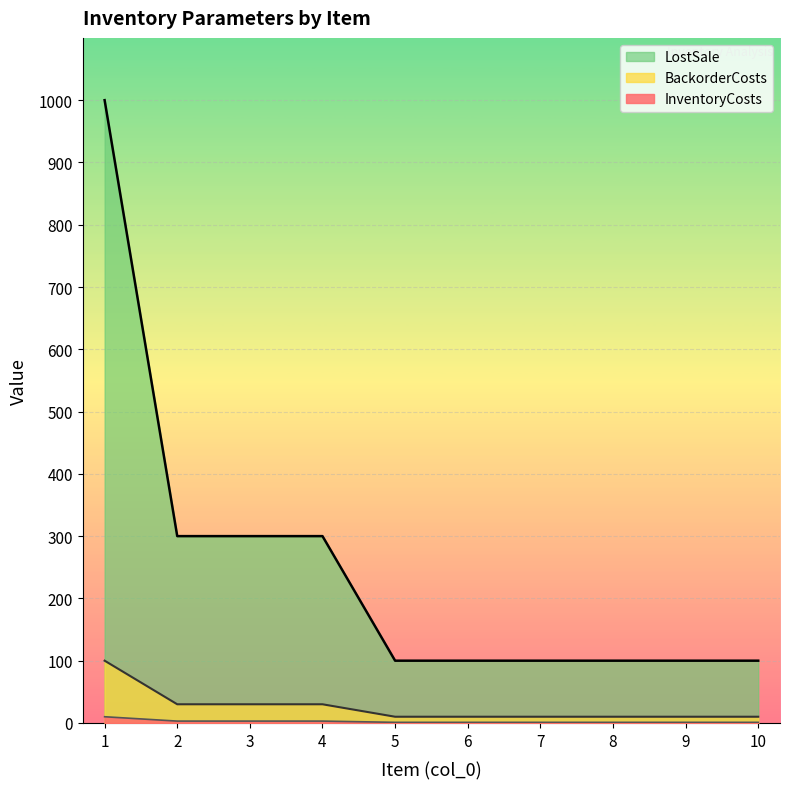

True or false: BackorderCosts has more than 1 points higher than both neighbors.

False